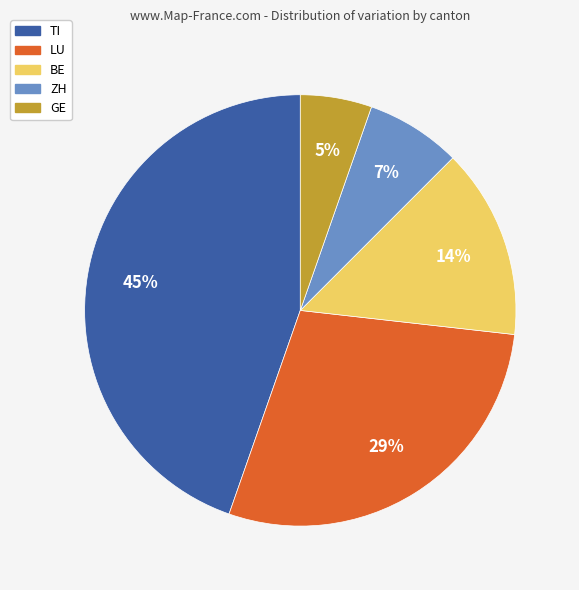

Does any single category account for the majority?

No